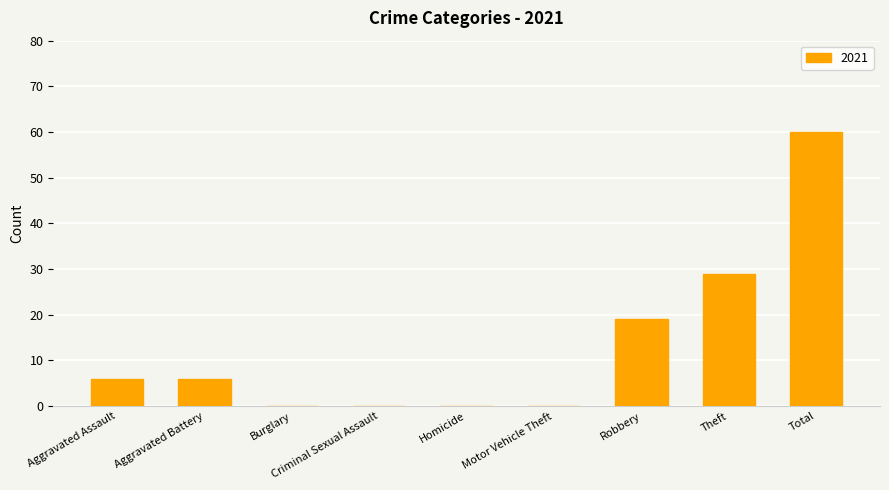

At which label is the value closest to 30?

Theft